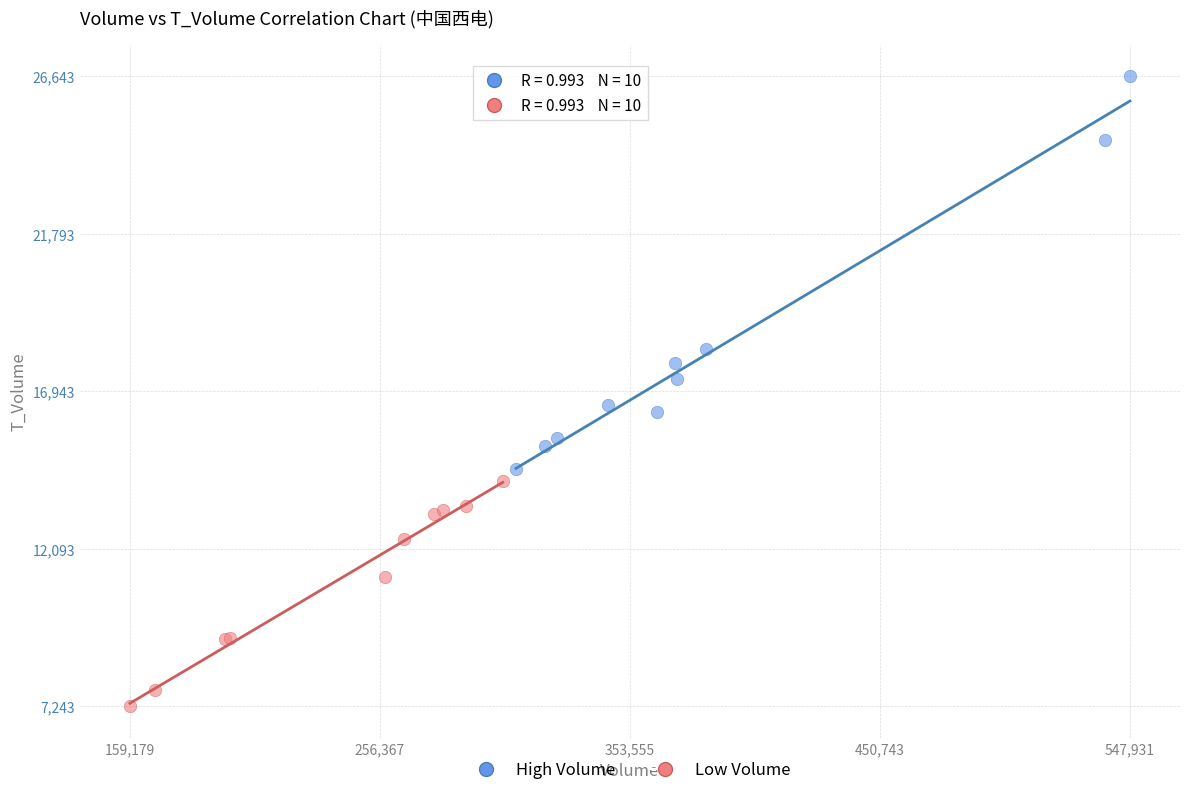

What are all the series names shown in the legend?

High Volume, Low Volume